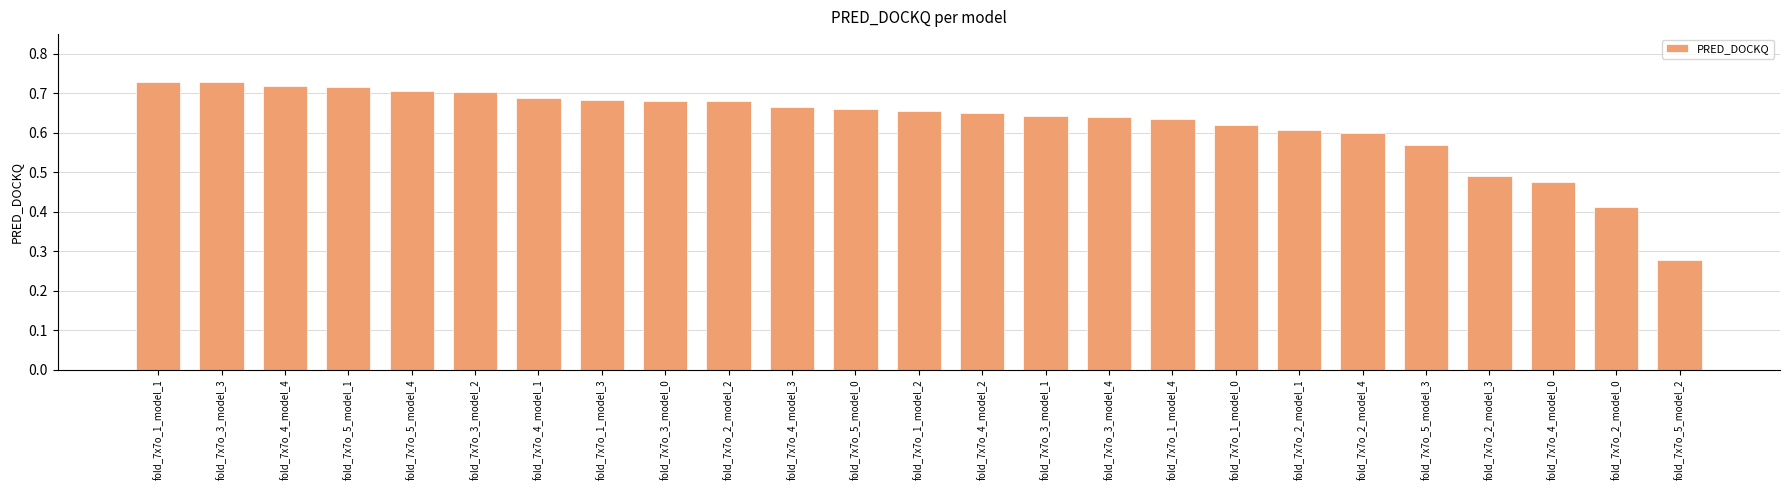

What is the label of the 16th bar from the left?

fold_7x7o_3_model_4